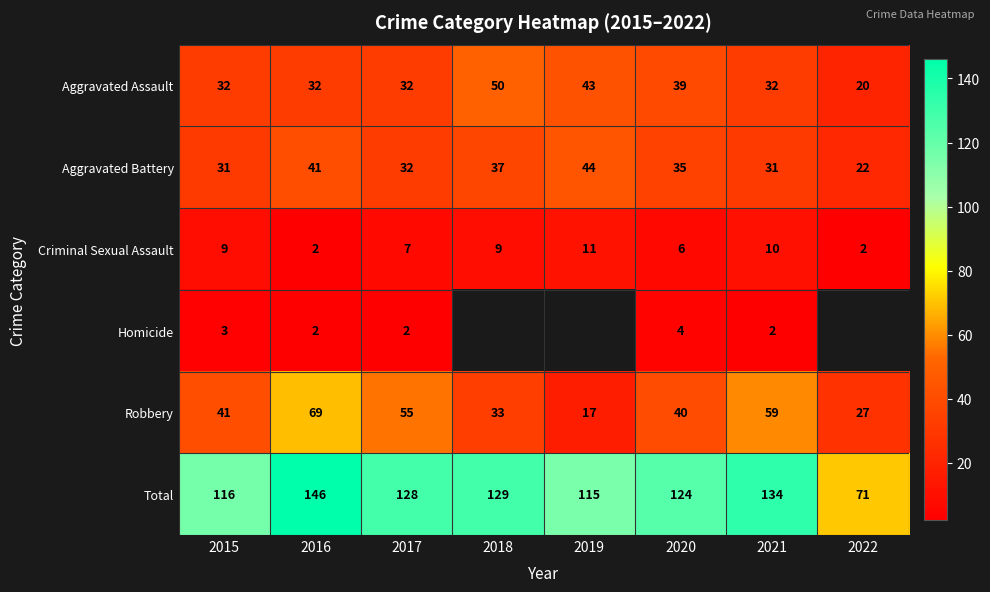

The value of Criminal Sexual Assault at 2018 is 15.8. True or false?

False